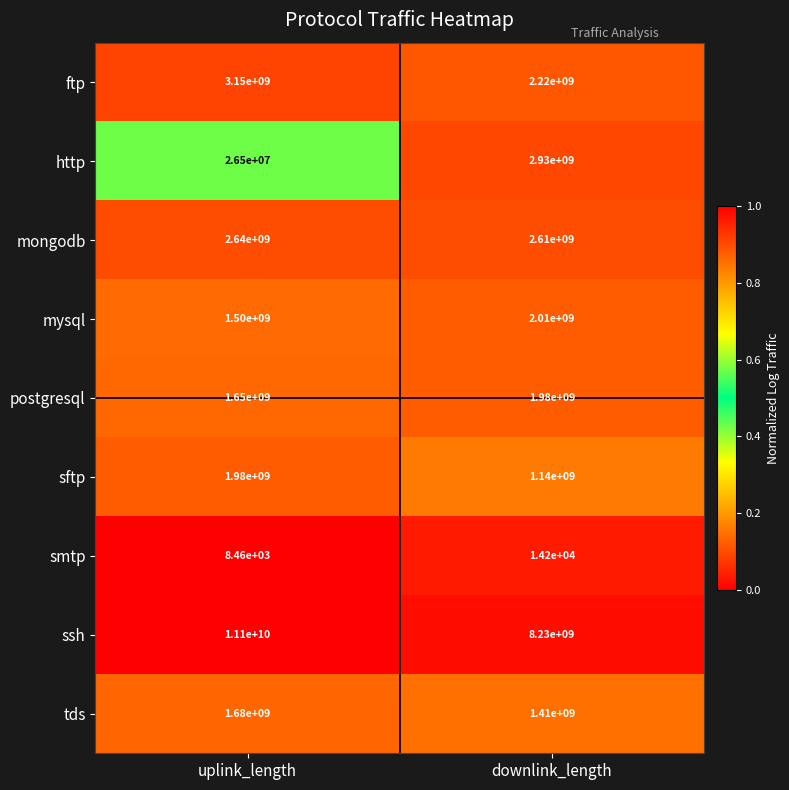

At which category is the sum across all series the highest?

uplink_length